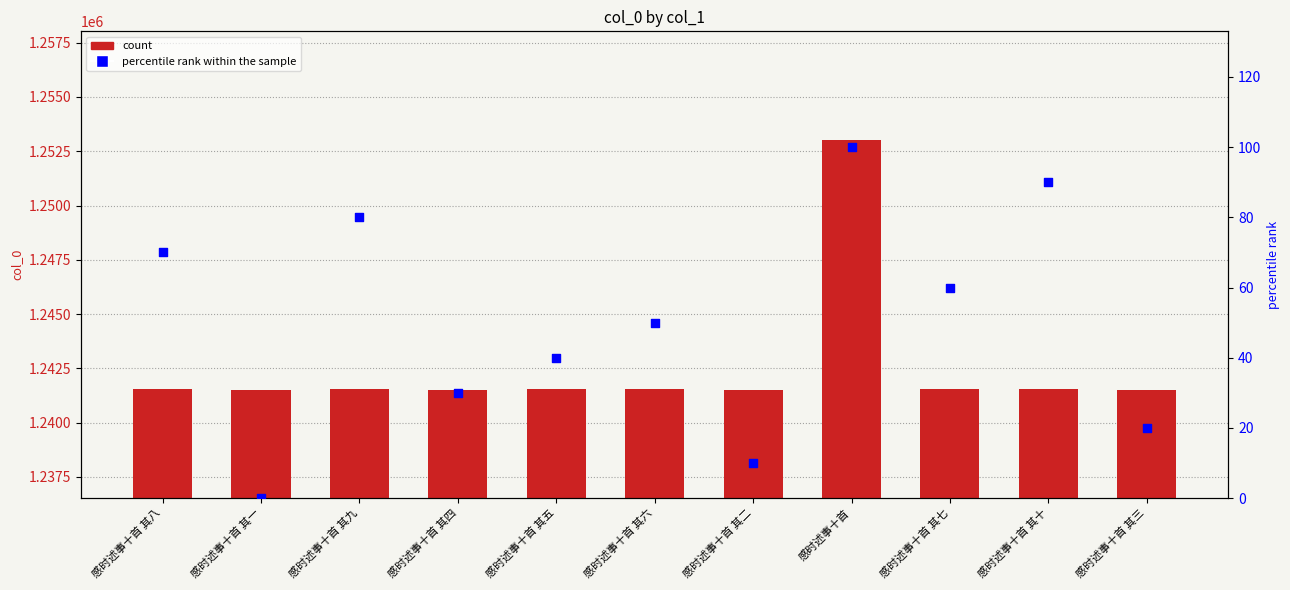

What is the total value across all series at 感时述事十首 其五?

1241564